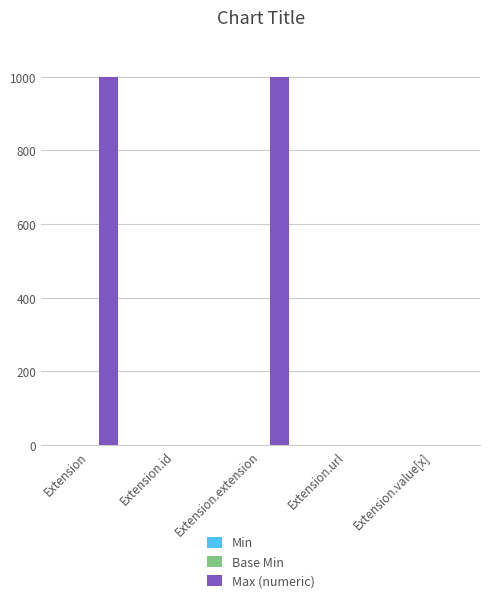

Does the chart contain stacked bars?

No